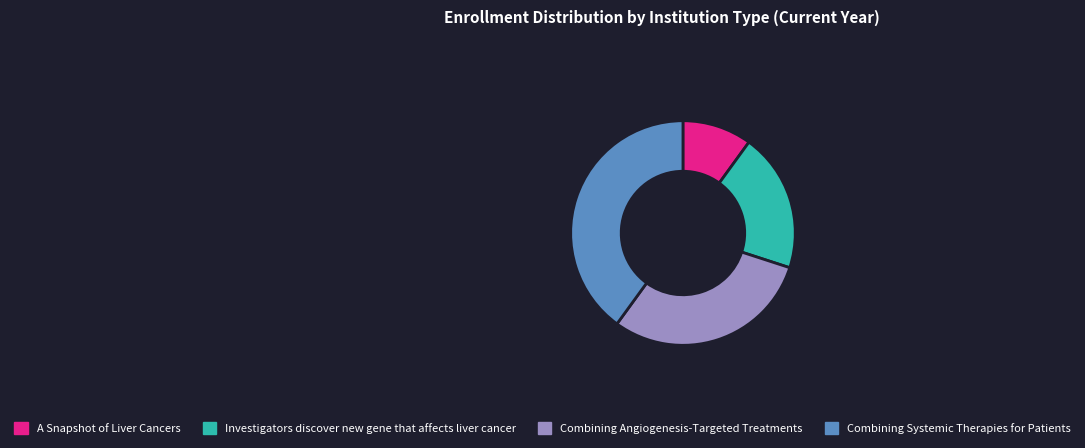

The A Snapshot of Liver Cancers slice represents 1% of the pie. True or false?

False